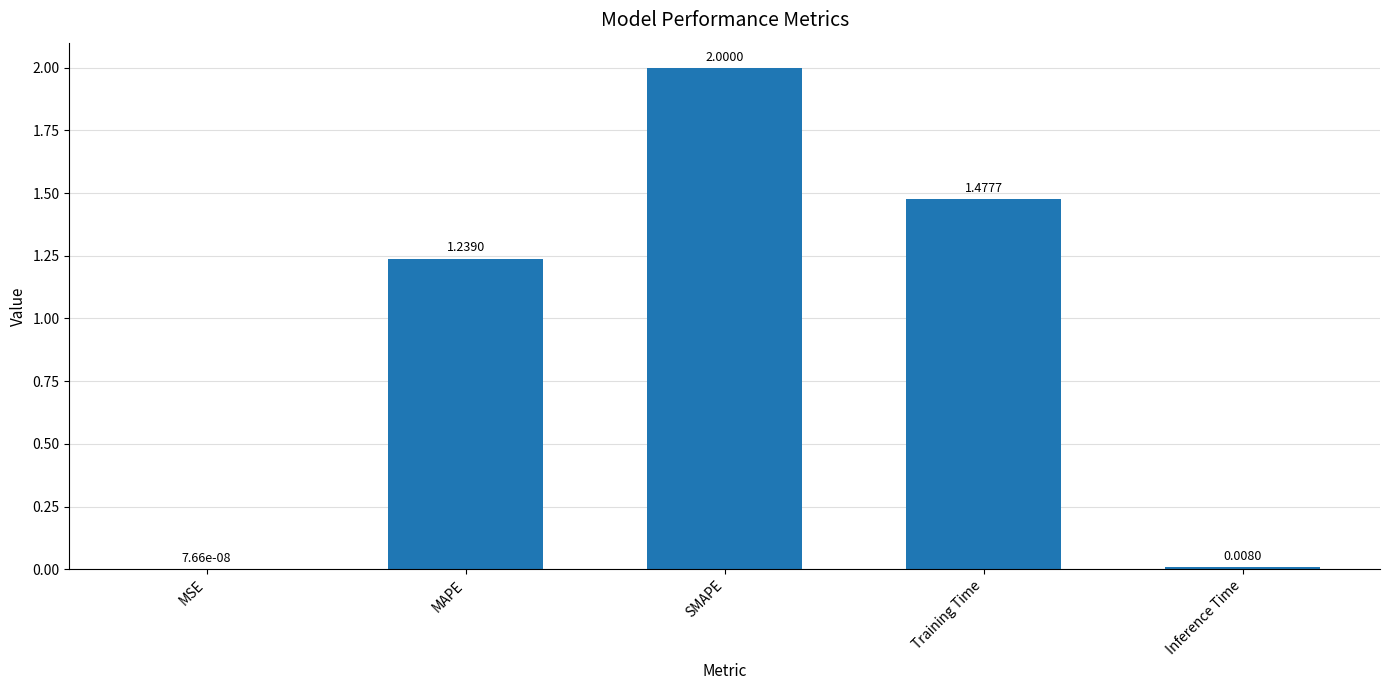

Which has a higher value, Training Time or Inference Time?

Training Time